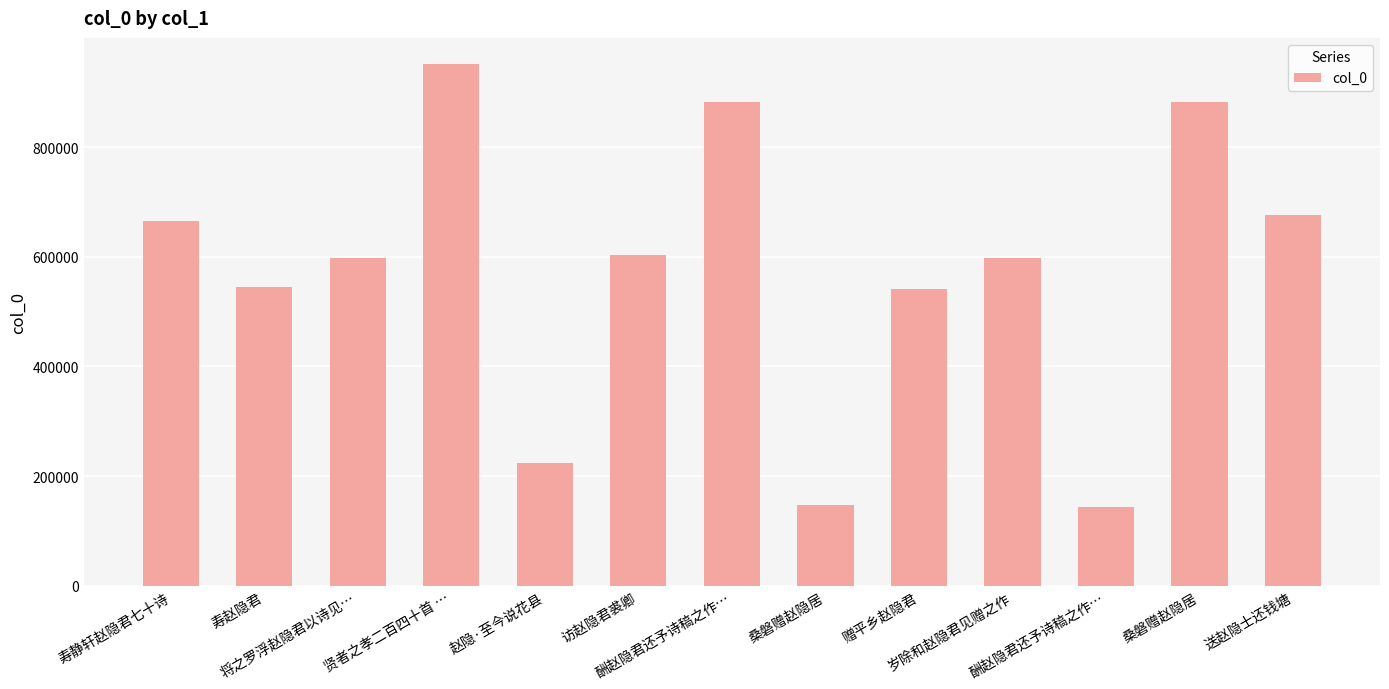

How many distinct data groups are displayed?

1